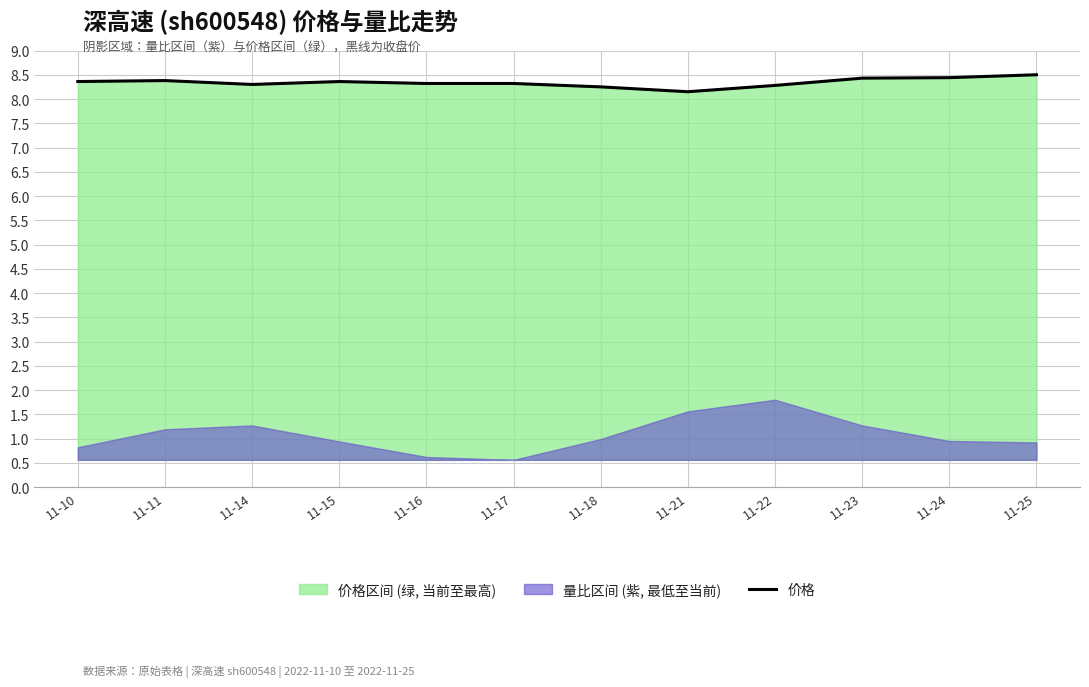

Reading left to right, transcribe all the data shown in this chart.

8.4	8.4	8.3	8.4	8.3	8.3	8.2	8.2	8.3	8.4	8.4	8.5